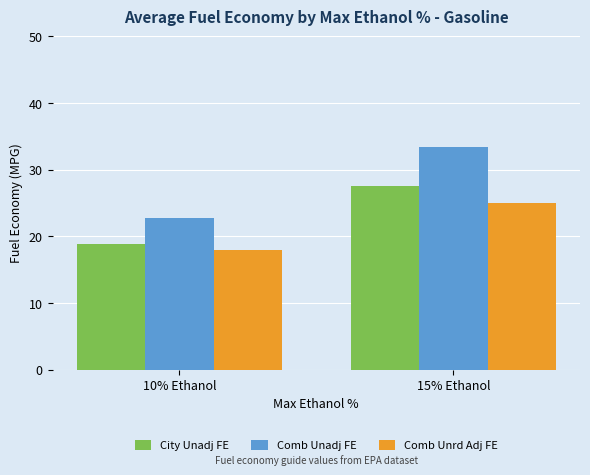

Rank the series at 15% Ethanol from highest to lowest value.

Comb Unadj FE, City Unadj FE, Comb Unrd Adj FE